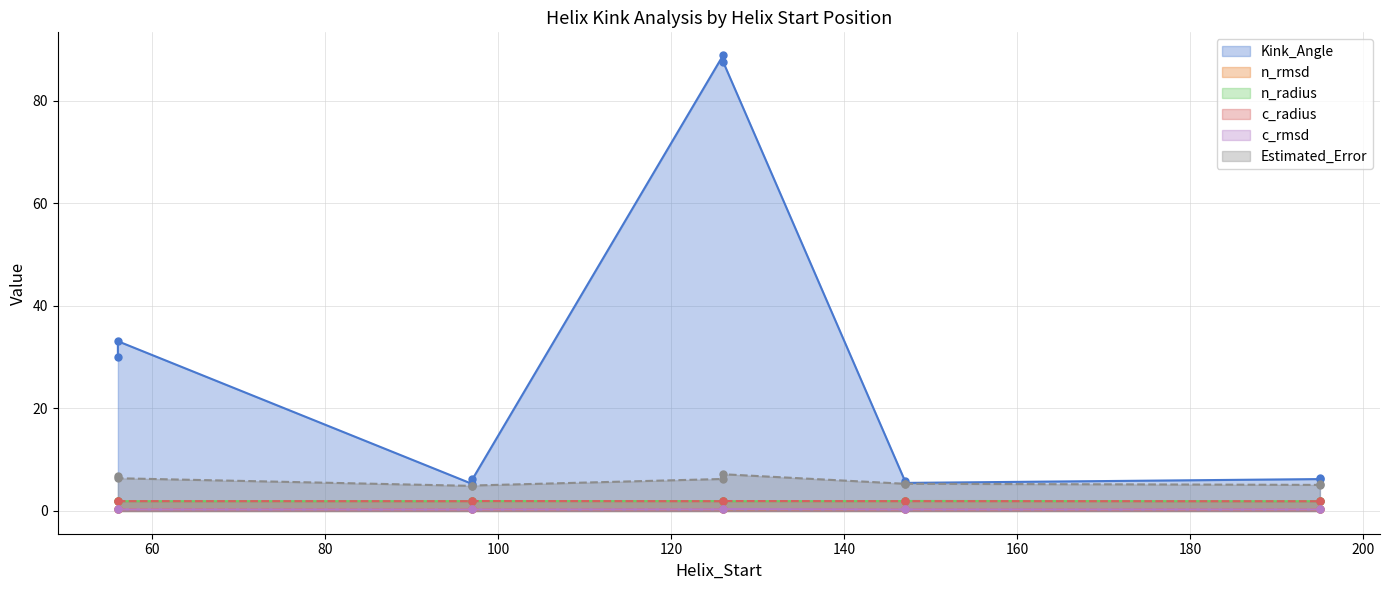

How many c_rmsd values are between 0 and 1?

10